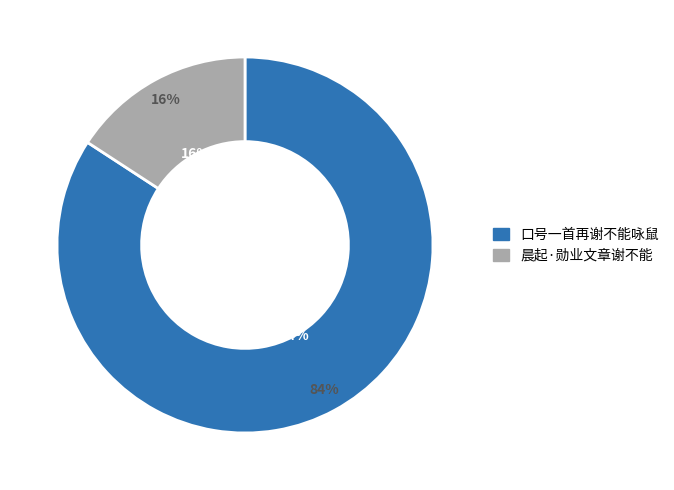

True or false: 晨起·勋业文章谢不能 accounts for 16% of the total.

True